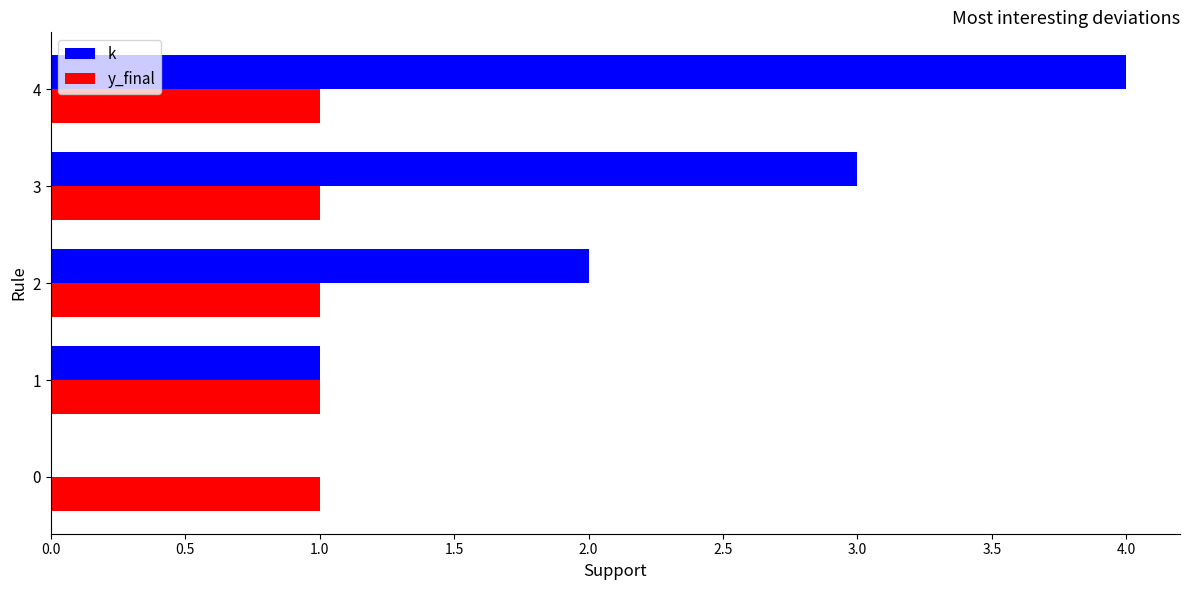

Between 0 and 3, which series saw the biggest shift?

k